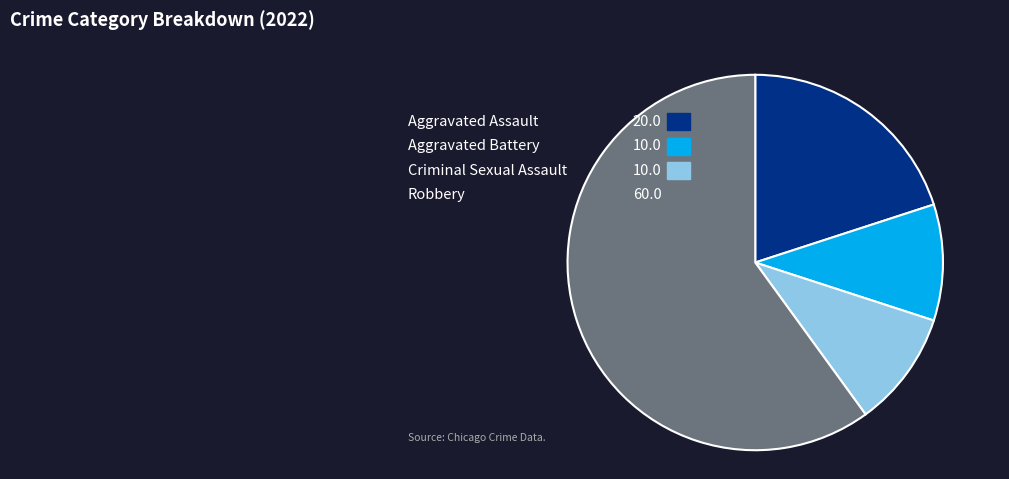

What percentage is NOT represented by Aggravated Battery?

90.0%